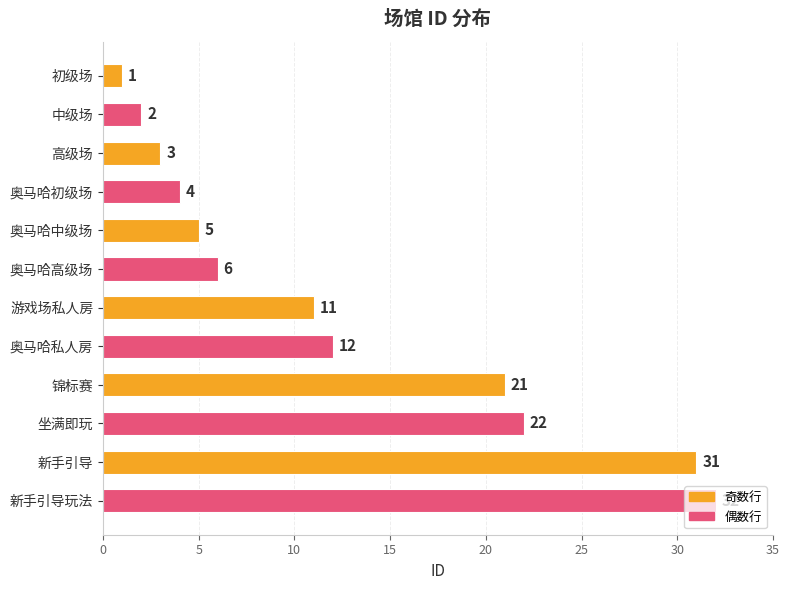

Where is the data nearest to the value 16?

奥马哈私人房